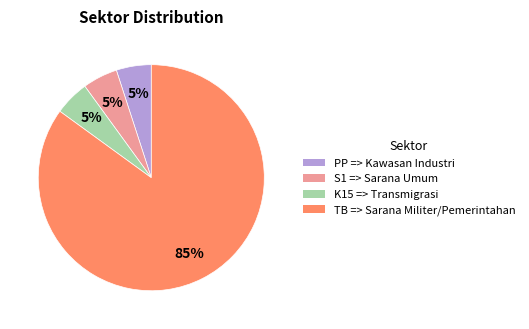

What is the ratio of the value at TB => Sarana Militer/Pemerintahan to the value at K15 => Transmigrasi?

17.0